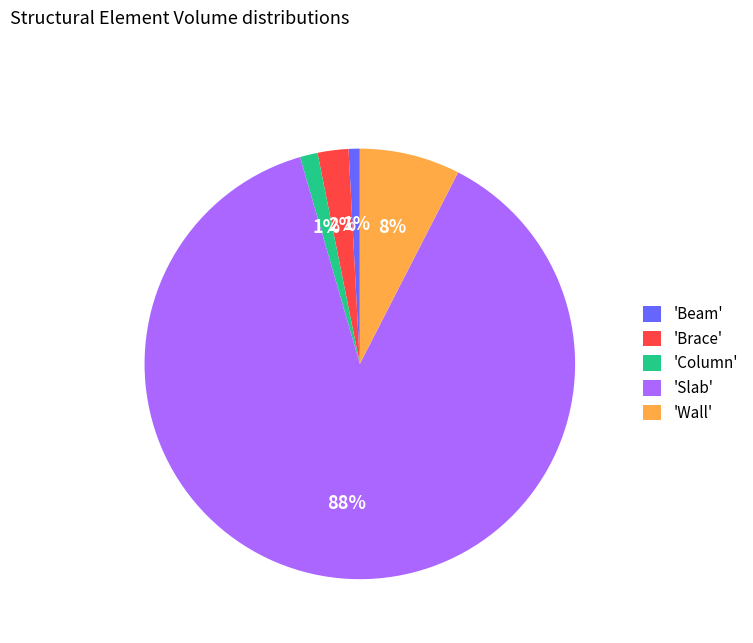

To the nearest percent, what is the difference between the largest and smallest slice percentages?

87%